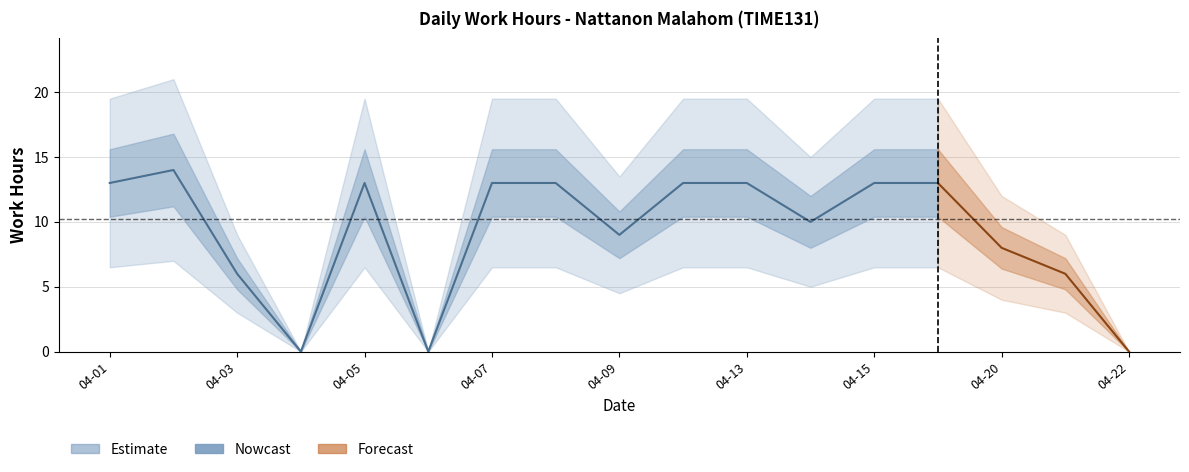

How many lines are shown in the chart?

1